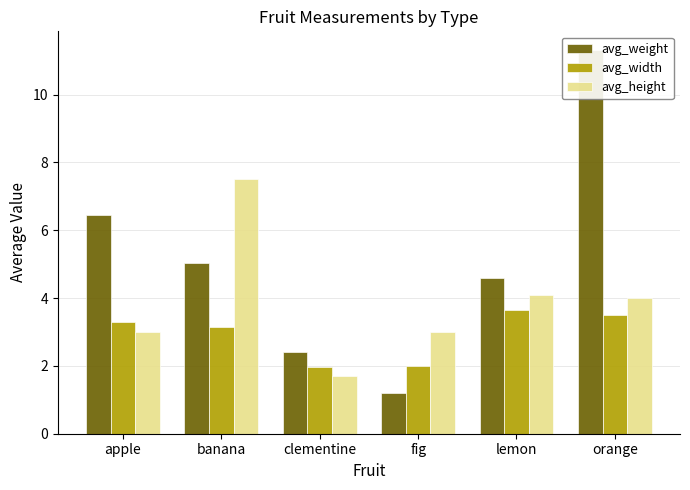

The value of avg_weight at apple is 6.4. True or false?

True